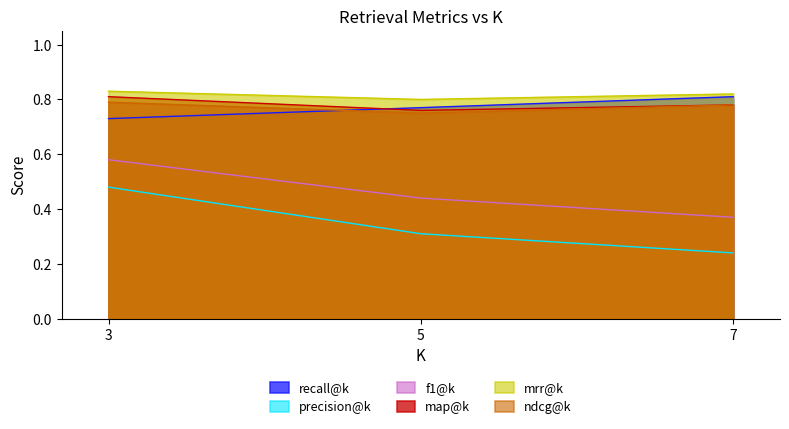

Is it true that ndcg@k equals 1.0 at 7?

False